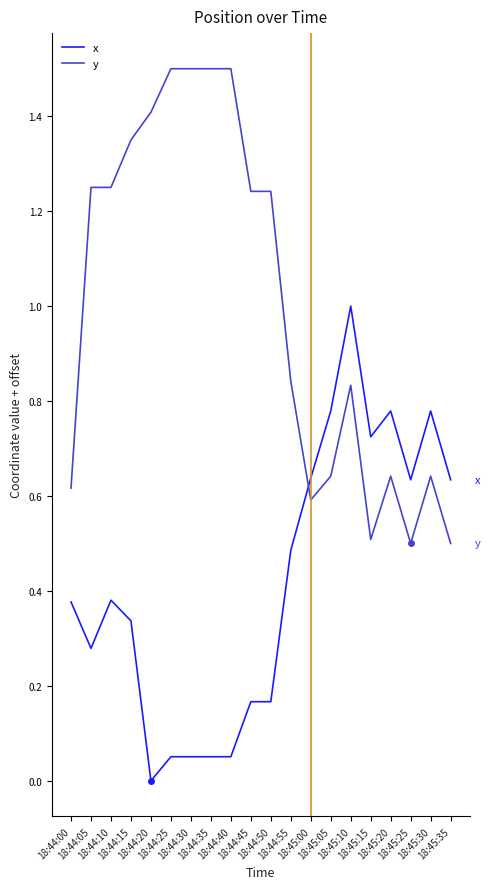

What is the difference between the maximum and minimum values in the x series?

1.0